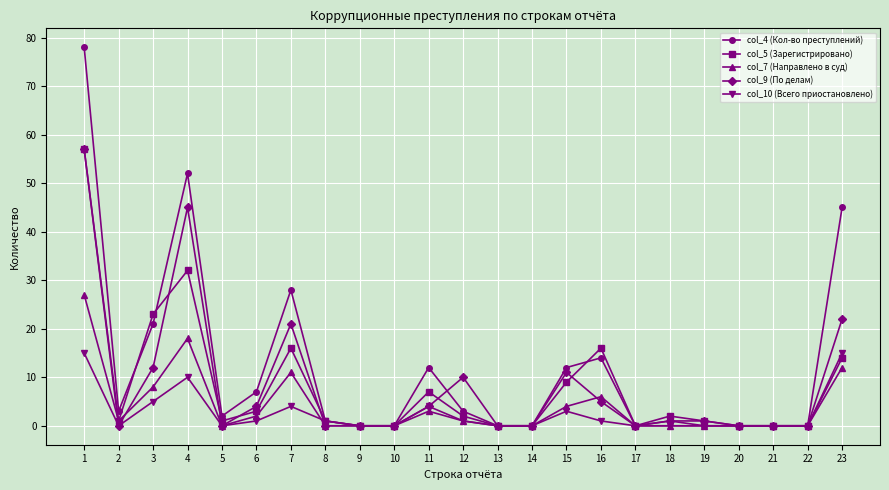

What is the value of the col_7 (Направлено в суд) point at the 6th from the left?

2